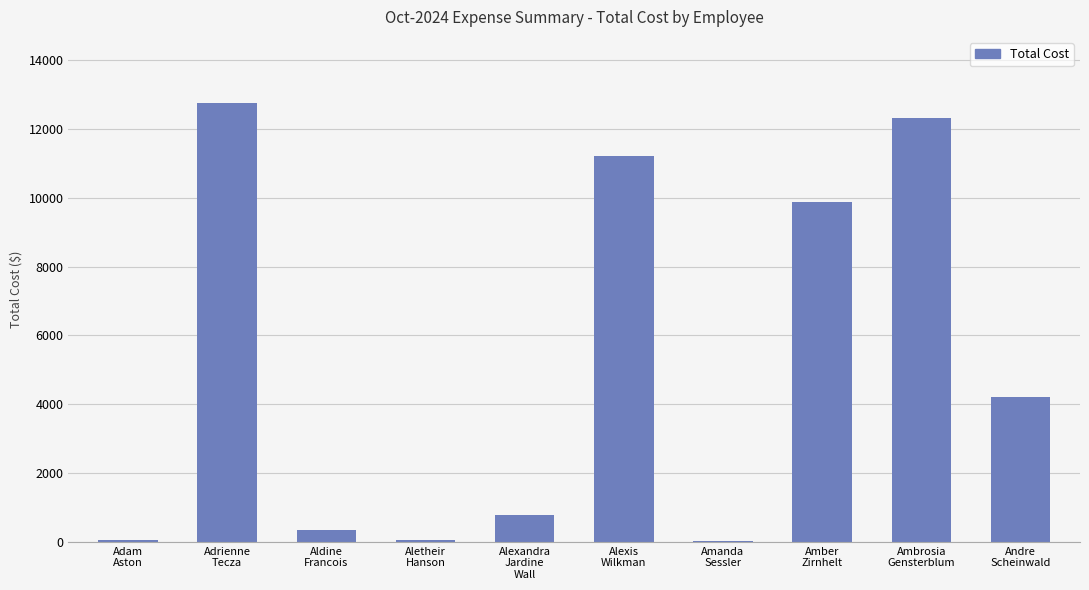

Does the chart contain stacked bars?

No